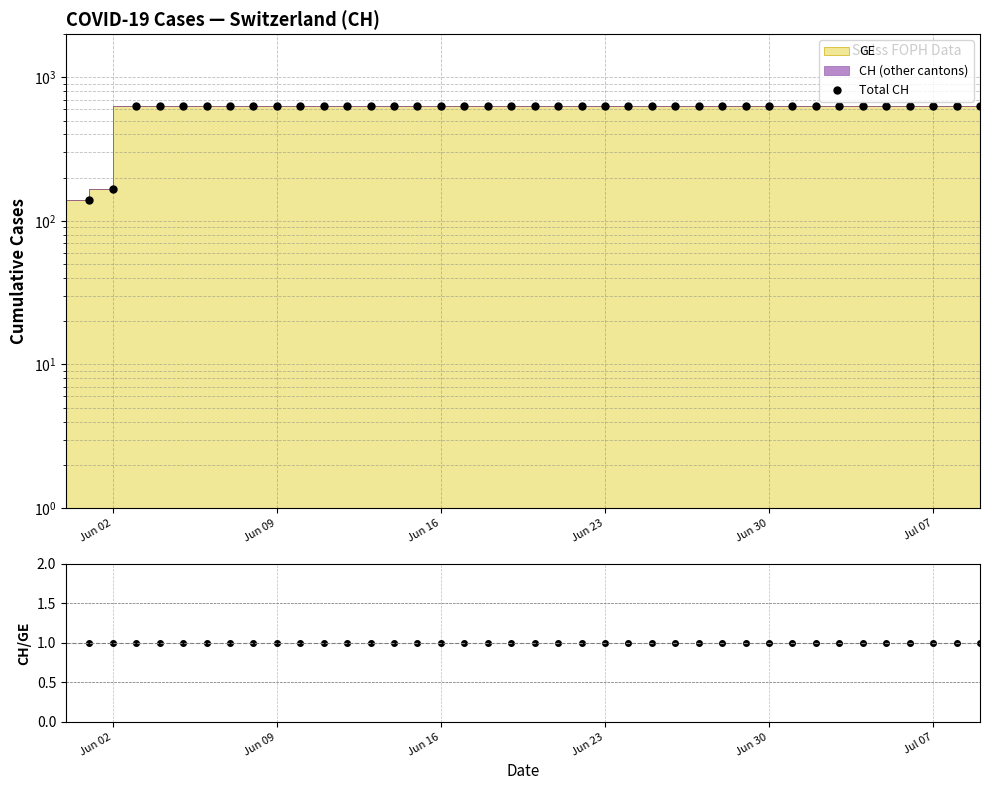

What is the greatest value displayed?

631.0